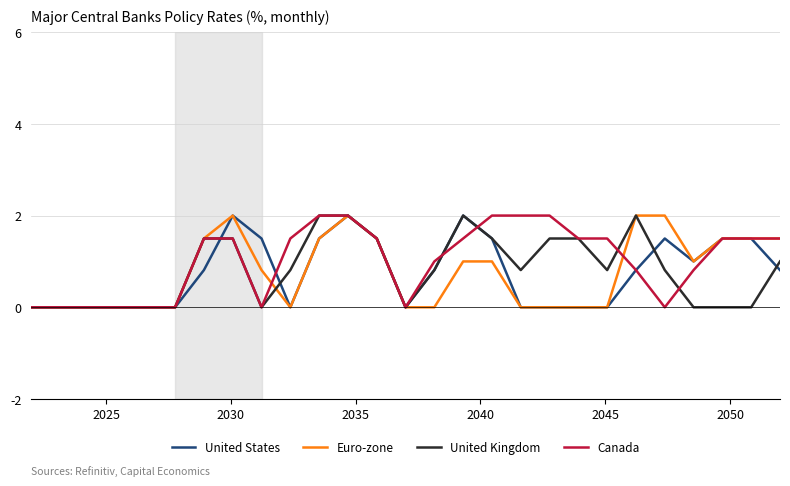

How many lines are shown in the chart?

4